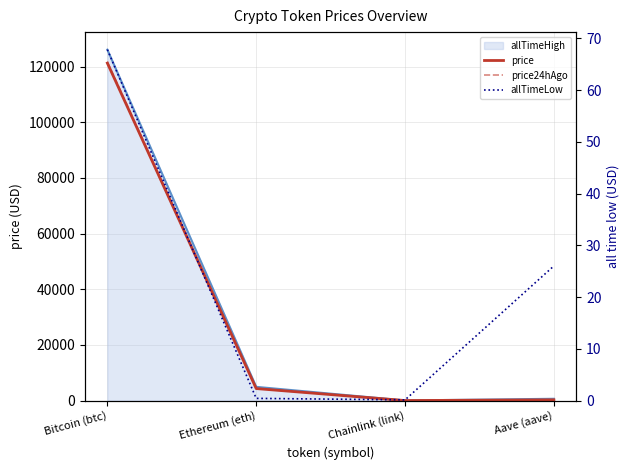

What is the sum of all price values?

125883.5